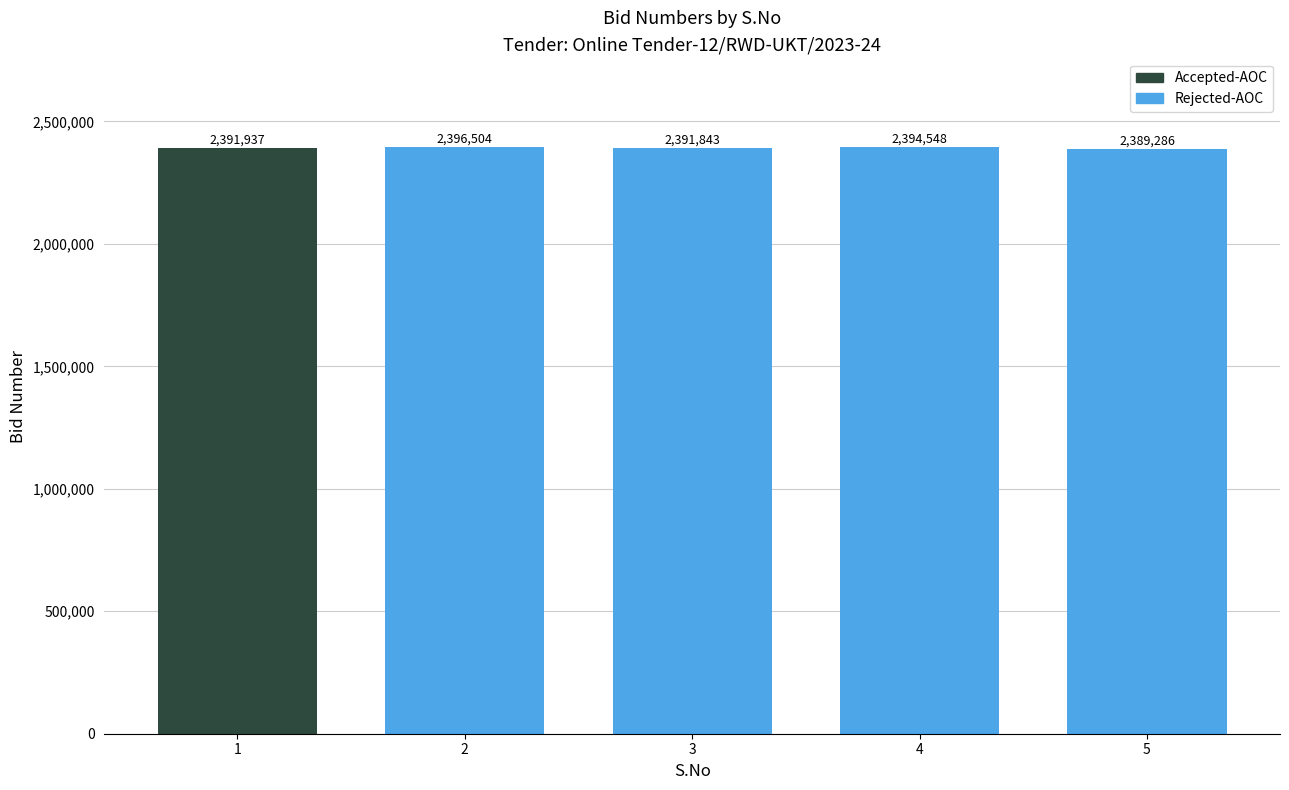

Which label corresponds to the largest value in the chart?

2